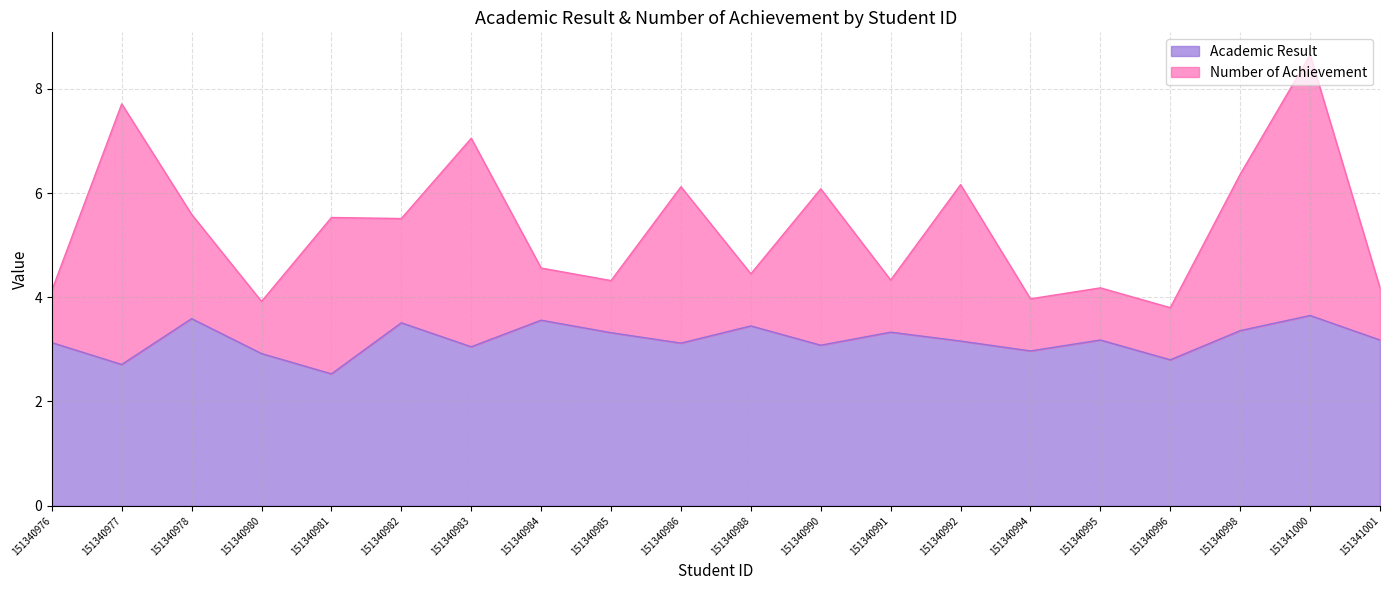

At which label is the value closest to 3?

151340994